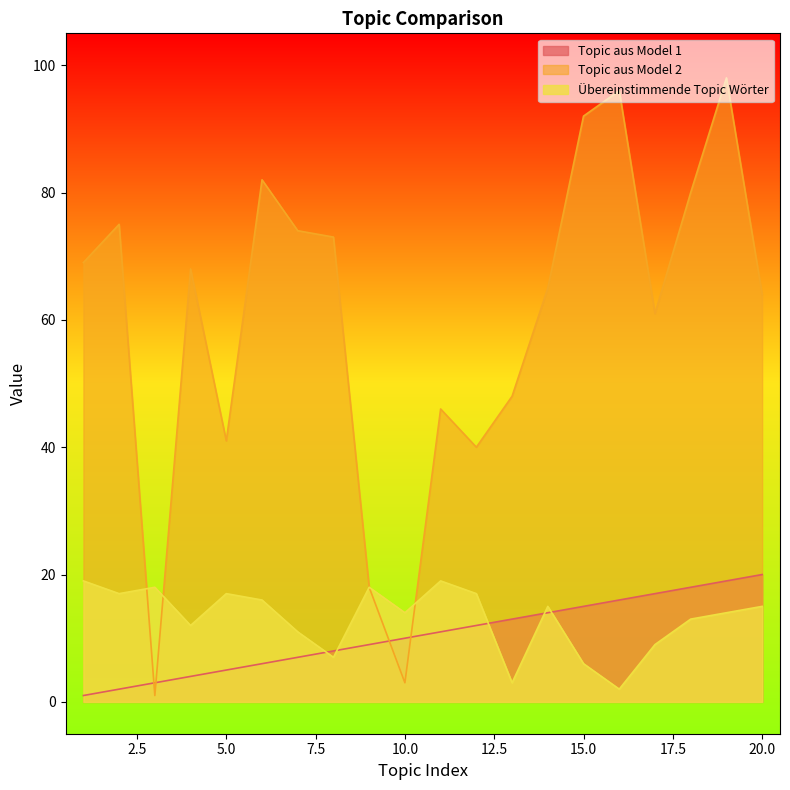

What is the difference between the highest and lowest values at 3?

17